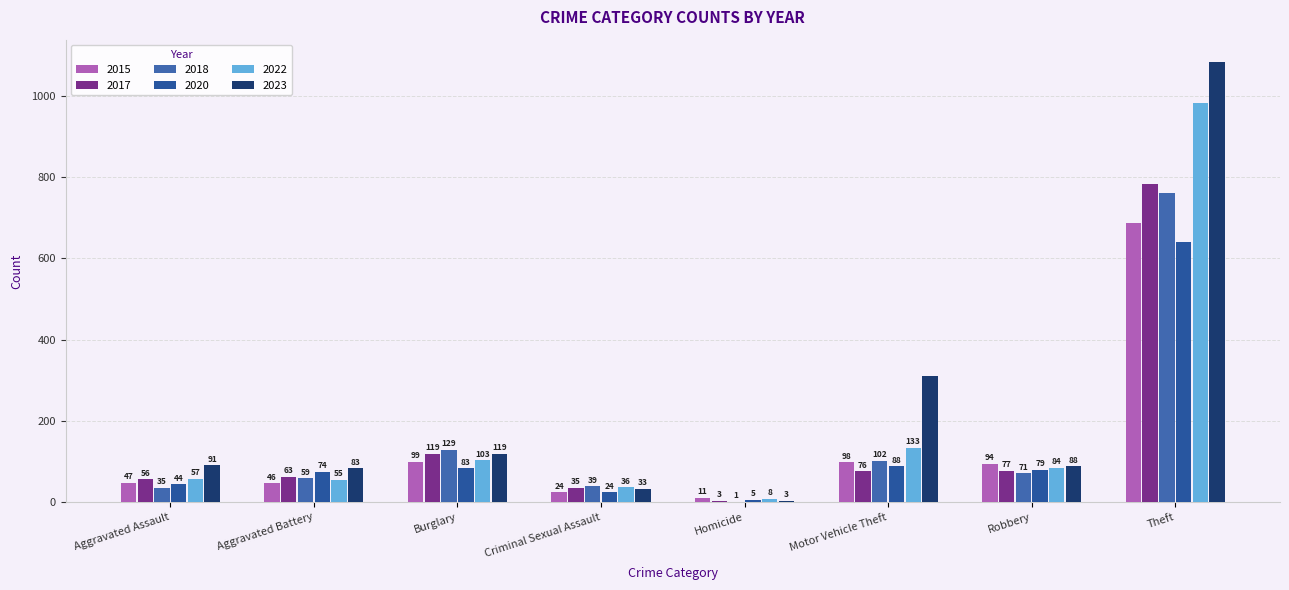

Which series has the largest total across all categories?

2023